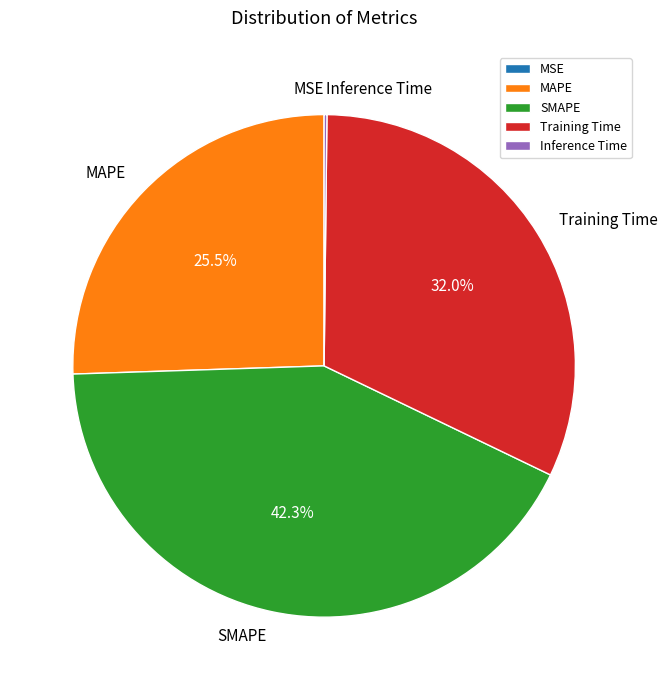

Which category has the biggest portion of the pie?

SMAPE